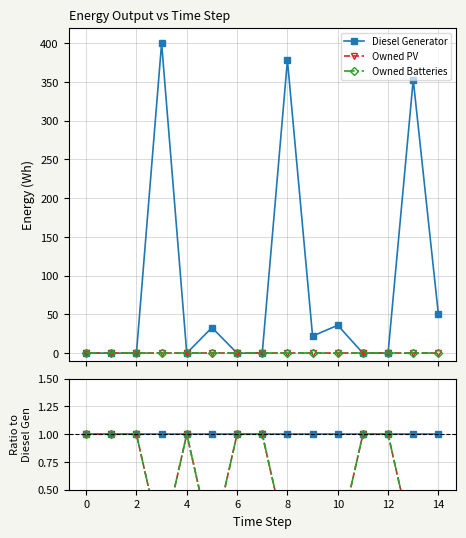

What is the value of the Diesel Generator point at the 1st from the left?

1